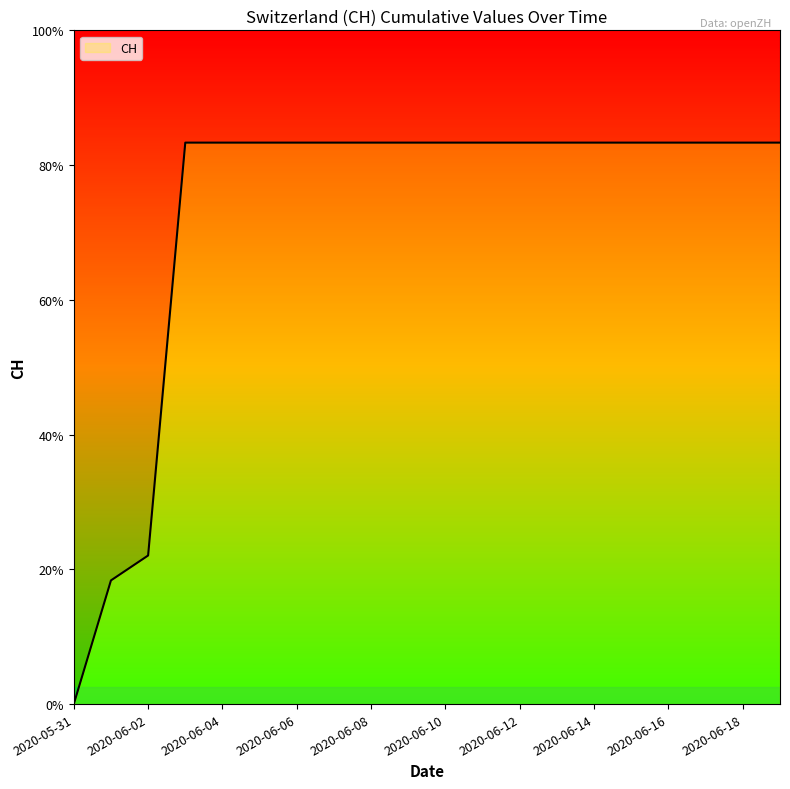

What position from the right is 2020-06-09?

11